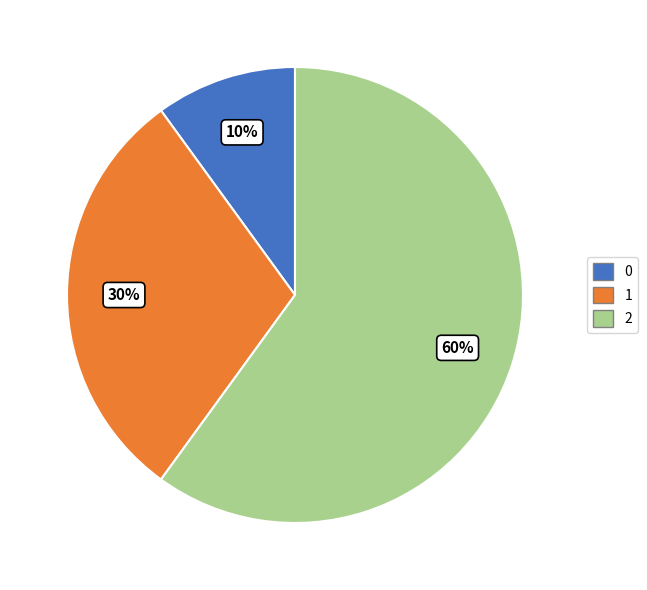

Combined, do 1 and 0 account for over 50%?

No